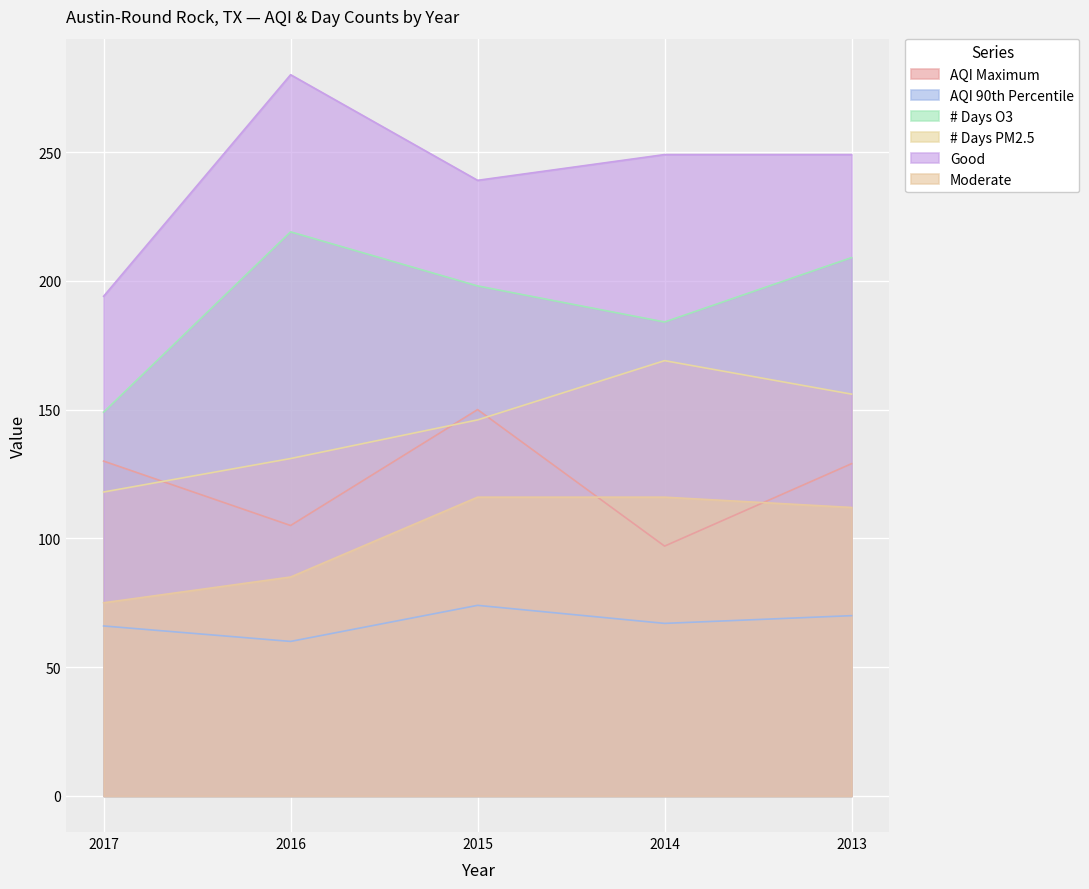

What is the difference between the AQI 90th Percentile values at 2013 and 2014?

3